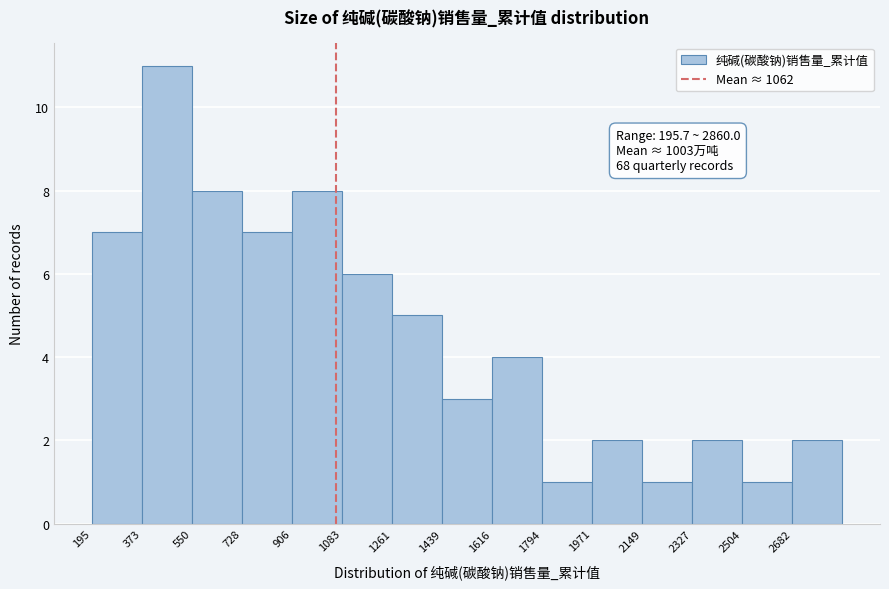

Which range on the x-axis has the tallest bar?

380 to 560